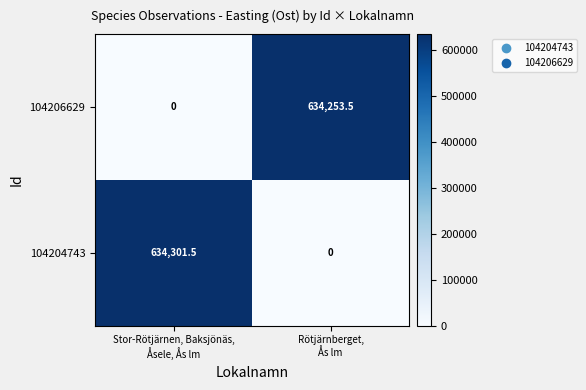

Rank the series at Rötjärnberget,
Ås lm from lowest to highest value.

104204743, 104206629